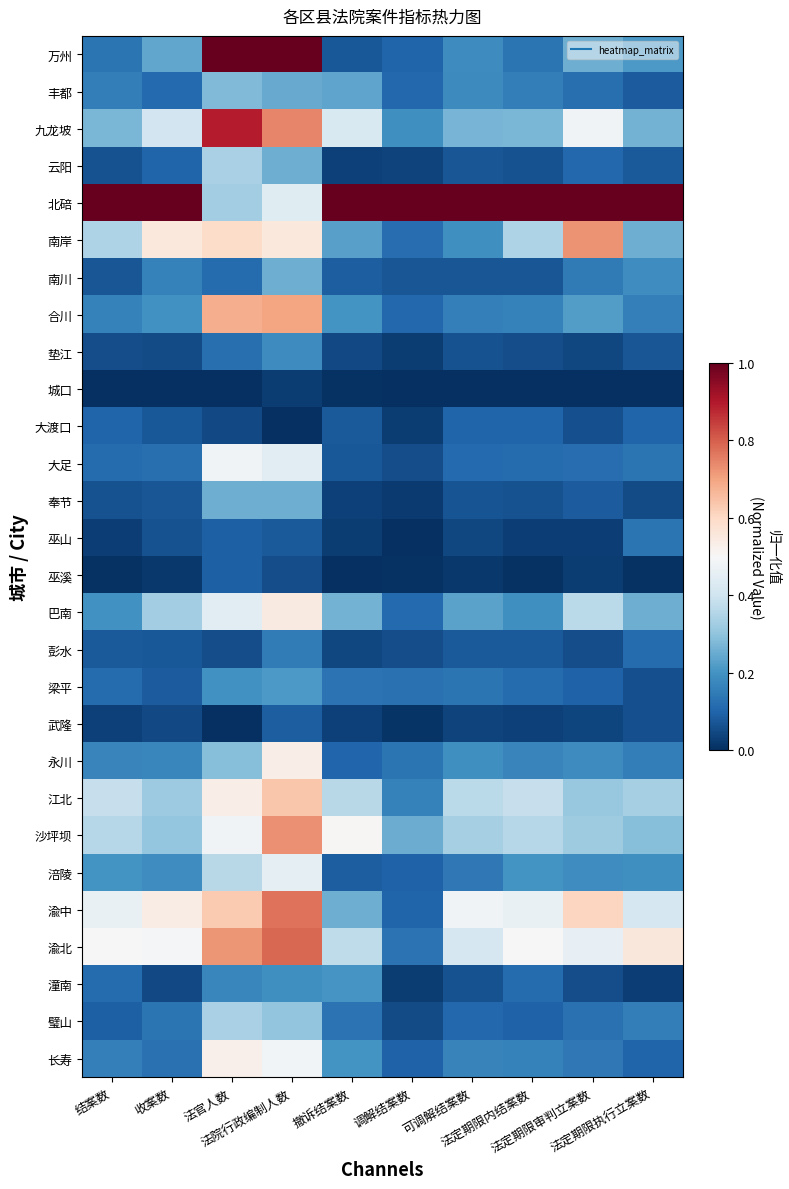

Reading left to right, what are all the values shown in this chart?

万州: 结案数=0.1	收案数=0.2	法官人数=1.0	法院行政编制人数=1.0	撤诉结案数=0.1	调解结案数=0.1	可调解结案数=0.2	法定期限内结案数=0.1	法定期限审判立案数=0.3	法定期限执行立案数=0.2
丰都: 结案数=0.2	收案数=0.1	法官人数=0.3	法院行政编制人数=0.2	撤诉结案数=0.2	调解结案数=0.1	可调解结案数=0.2	法定期限内结案数=0.2	法定期限审判立案数=0.1	法定期限执行立案数=0.1
九龙坡: 结案数=0.3	收案数=0.4	法官人数=0.9	法院行政编制人数=0.7	撤诉结案数=0.4	调解结案数=0.2	可调解结案数=0.3	法定期限内结案数=0.3	法定期限审判立案数=0.5	法定期限执行立案数=0.3
云阳: 结案数=0.1	收案数=0.1	法官人数=0.3	法院行政编制人数=0.3	撤诉结案数=0.0	调解结案数=0.0	可调解结案数=0.1	法定期限内结案数=0.1	法定期限审判立案数=0.1	法定期限执行立案数=0.1
北碚: 结案数=1.0	收案数=1.0	法官人数=0.3	法院行政编制人数=0.4	撤诉结案数=1.0	调解结案数=1.0	可调解结案数=1.0	法定期限内结案数=1.0	法定期限审判立案数=1.0	法定期限执行立案数=1.0
南岸: 结案数=0.3	收案数=0.6	法官人数=0.6	法院行政编制人数=0.6	撤诉结案数=0.2	调解结案数=0.1	可调解结案数=0.2	法定期限内结案数=0.3	法定期限审判立案数=0.7	法定期限执行立案数=0.3
南川: 结案数=0.1	收案数=0.2	法官人数=0.1	法院行政编制人数=0.3	撤诉结案数=0.1	调解结案数=0.1	可调解结案数=0.1	法定期限内结案数=0.1	法定期限审判立案数=0.1	法定期限执行立案数=0.2
合川: 结案数=0.2	收案数=0.2	法官人数=0.7	法院行政编制人数=0.7	撤诉结案数=0.2	调解结案数=0.1	可调解结案数=0.2	法定期限内结案数=0.2	法定期限审判立案数=0.2	法定期限执行立案数=0.2
垫江: 结案数=0.1	收案数=0.1	法官人数=0.1	法院行政编制人数=0.2	撤诉结案数=0.1	调解结案数=0.0	可调解结案数=0.1	法定期限内结案数=0.1	法定期限审判立案数=0.0	法定期限执行立案数=0.1
城口: 结案数=0.0	收案数=0.0	法官人数=0.0	法院行政编制人数=0.0	撤诉结案数=0.0	调解结案数=0.0	可调解结案数=0.0	法定期限内结案数=0.0	法定期限审判立案数=0.0	法定期限执行立案数=0.0
大渡口: 结案数=0.1	收案数=0.1	法官人数=0.0	法院行政编制人数=0.0	撤诉结案数=0.1	调解结案数=0.0	可调解结案数=0.1	法定期限内结案数=0.1	法定期限审判立案数=0.1	法定期限执行立案数=0.1
大足: 结案数=0.1	收案数=0.1	法官人数=0.5	法院行政编制人数=0.4	撤诉结案数=0.1	调解结案数=0.1	可调解结案数=0.1	法定期限内结案数=0.1	法定期限审判立案数=0.1	法定期限执行立案数=0.1
奉节: 结案数=0.1	收案数=0.1	法官人数=0.3	法院行政编制人数=0.3	撤诉结案数=0.0	调解结案数=0.0	可调解结案数=0.1	法定期限内结案数=0.1	法定期限审判立案数=0.1	法定期限执行立案数=0.1
巫山: 结案数=0.0	收案数=0.1	法官人数=0.1	法院行政编制人数=0.1	撤诉结案数=0.0	调解结案数=0.0	可调解结案数=0.0	法定期限内结案数=0.0	法定期限审判立案数=0.0	法定期限执行立案数=0.1
巫溪: 结案数=0.0	收案数=0.0	法官人数=0.1	法院行政编制人数=0.1	撤诉结案数=0.0	调解结案数=0.0	可调解结案数=0.0	法定期限内结案数=0.0	法定期限审判立案数=0.0	法定期限执行立案数=0.0
巴南: 结案数=0.2	收案数=0.3	法官人数=0.4	法院行政编制人数=0.5	撤诉结案数=0.3	调解结案数=0.1	可调解结案数=0.2	法定期限内结案数=0.2	法定期限审判立案数=0.4	法定期限执行立案数=0.3
彭水: 结案数=0.1	收案数=0.1	法官人数=0.1	法院行政编制人数=0.1	撤诉结案数=0.0	调解结案数=0.1	可调解结案数=0.1	法定期限内结案数=0.1	法定期限审判立案数=0.1	法定期限执行立案数=0.1
梁平: 结案数=0.1	收案数=0.1	法官人数=0.2	法院行政编制人数=0.2	撤诉结案数=0.1	调解结案数=0.1	可调解结案数=0.1	法定期限内结案数=0.1	法定期限审判立案数=0.1	法定期限执行立案数=0.1
武隆: 结案数=0.0	收案数=0.0	法官人数=0.0	法院行政编制人数=0.1	撤诉结案数=0.0	调解结案数=0.0	可调解结案数=0.0	法定期限内结案数=0.0	法定期限审判立案数=0.0	法定期限执行立案数=0.1
永川: 结案数=0.2	收案数=0.2	法官人数=0.3	法院行政编制人数=0.5	撤诉结案数=0.1	调解结案数=0.1	可调解结案数=0.2	法定期限内结案数=0.2	法定期限审判立案数=0.2	法定期限执行立案数=0.2
江北: 结案数=0.4	收案数=0.3	法官人数=0.5	法院行政编制人数=0.6	撤诉结案数=0.4	调解结案数=0.2	可调解结案数=0.4	法定期限内结案数=0.4	法定期限审判立案数=0.3	法定期限执行立案数=0.3
沙坪坝: 结案数=0.4	收案数=0.3	法官人数=0.5	法院行政编制人数=0.7	撤诉结案数=0.5	调解结案数=0.3	可调解结案数=0.3	法定期限内结案数=0.4	法定期限审判立案数=0.3	法定期限执行立案数=0.3
涪陵: 结案数=0.2	收案数=0.2	法官人数=0.4	法院行政编制人数=0.5	撤诉结案数=0.1	调解结案数=0.1	可调解结案数=0.1	法定期限内结案数=0.2	法定期限审判立案数=0.2	法定期限执行立案数=0.2
渝中: 结案数=0.5	收案数=0.5	法官人数=0.6	法院行政编制人数=0.8	撤诉结案数=0.3	调解结案数=0.1	可调解结案数=0.5	法定期限内结案数=0.5	法定期限审判立案数=0.6	法定期限执行立案数=0.4
渝北: 结案数=0.5	收案数=0.5	法官人数=0.7	法院行政编制人数=0.8	撤诉结案数=0.4	调解结案数=0.1	可调解结案数=0.4	法定期限内结案数=0.5	法定期限审判立案数=0.5	法定期限执行立案数=0.6
潼南: 结案数=0.1	收案数=0.0	法官人数=0.2	法院行政编制人数=0.2	撤诉结案数=0.2	调解结案数=0.0	可调解结案数=0.1	法定期限内结案数=0.1	法定期限审判立案数=0.1	法定期限执行立案数=0.0
璧山: 结案数=0.1	收案数=0.1	法官人数=0.3	法院行政编制人数=0.3	撤诉结案数=0.1	调解结案数=0.1	可调解结案数=0.1	法定期限内结案数=0.1	法定期限审判立案数=0.1	法定期限执行立案数=0.2
长寿: 结案数=0.2	收案数=0.1	法官人数=0.5	法院行政编制人数=0.5	撤诉结案数=0.2	调解结案数=0.1	可调解结案数=0.2	法定期限内结案数=0.2	法定期限审判立案数=0.1	法定期限执行立案数=0.1